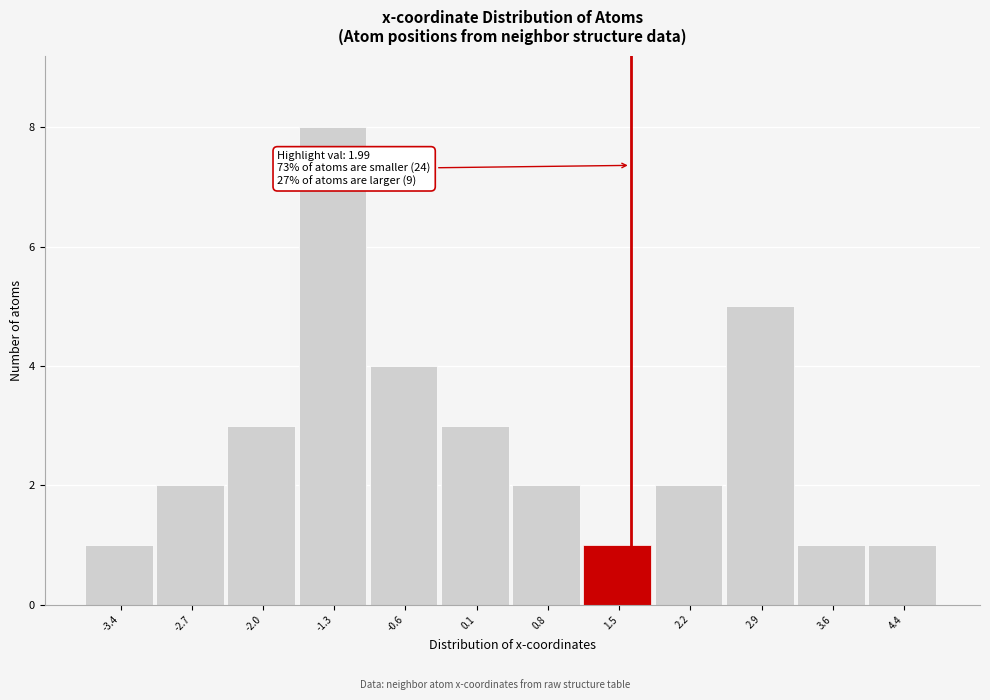

Reading left to right, transcribe all the data shown in this chart.

-3.4=1	-2.7=2	-2.0=3	-1.3=8	-0.6=4	0.1=3	0.8=2	1.5=1	2.2=2	2.9=5	3.6=1	4.4=1